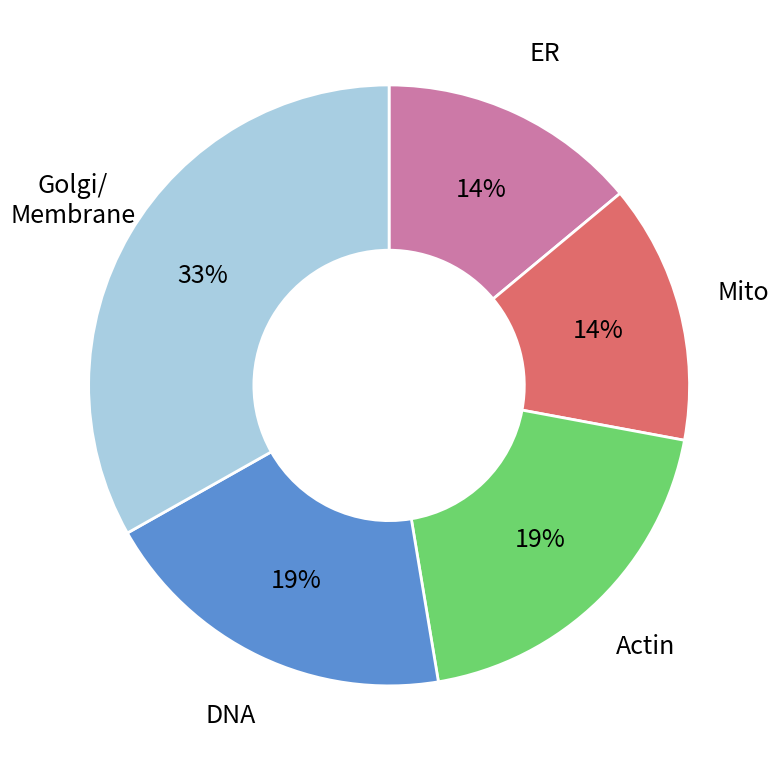

To the nearest percent, what portion does ER represent?

14%